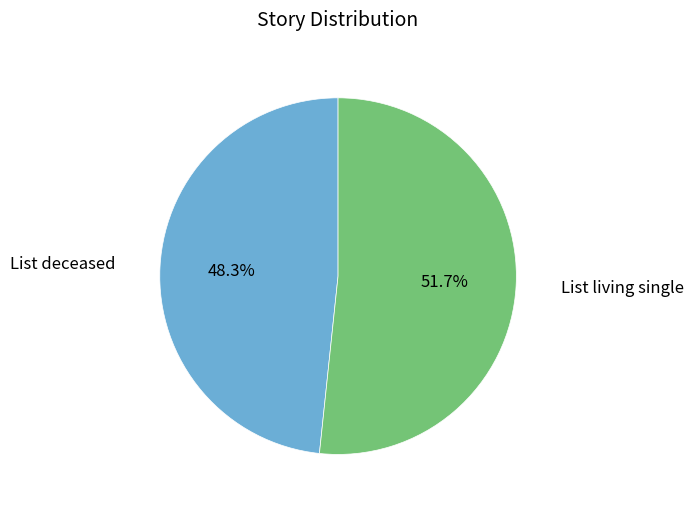

Rank the categories by value from highest to lowest.

List living single, List deceased